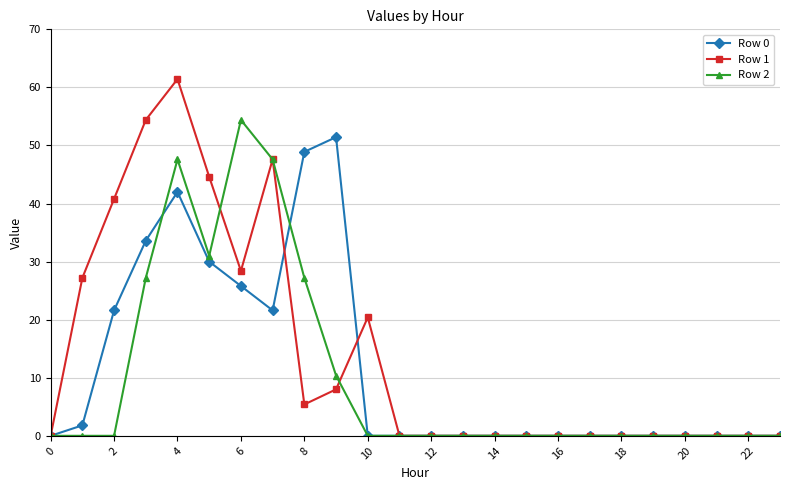

How many series are shown in this chart?

3